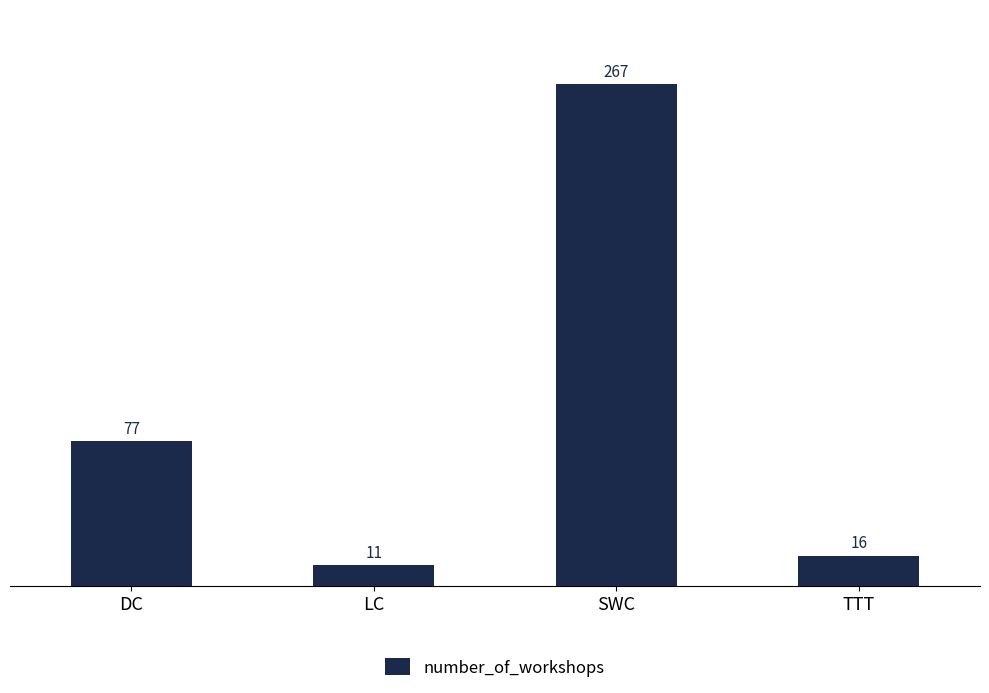

Which label corresponds to the largest value in the chart?

SWC